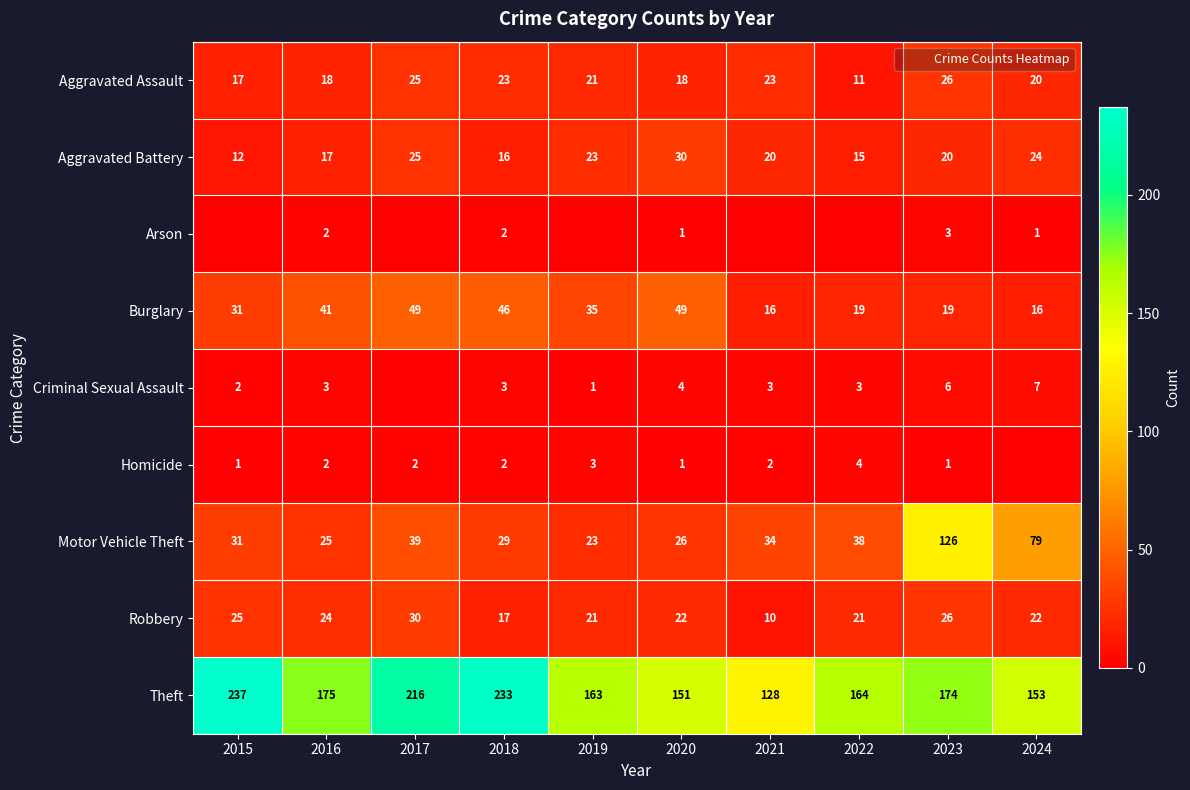

At how many categories does at least one series exceed 36?

10